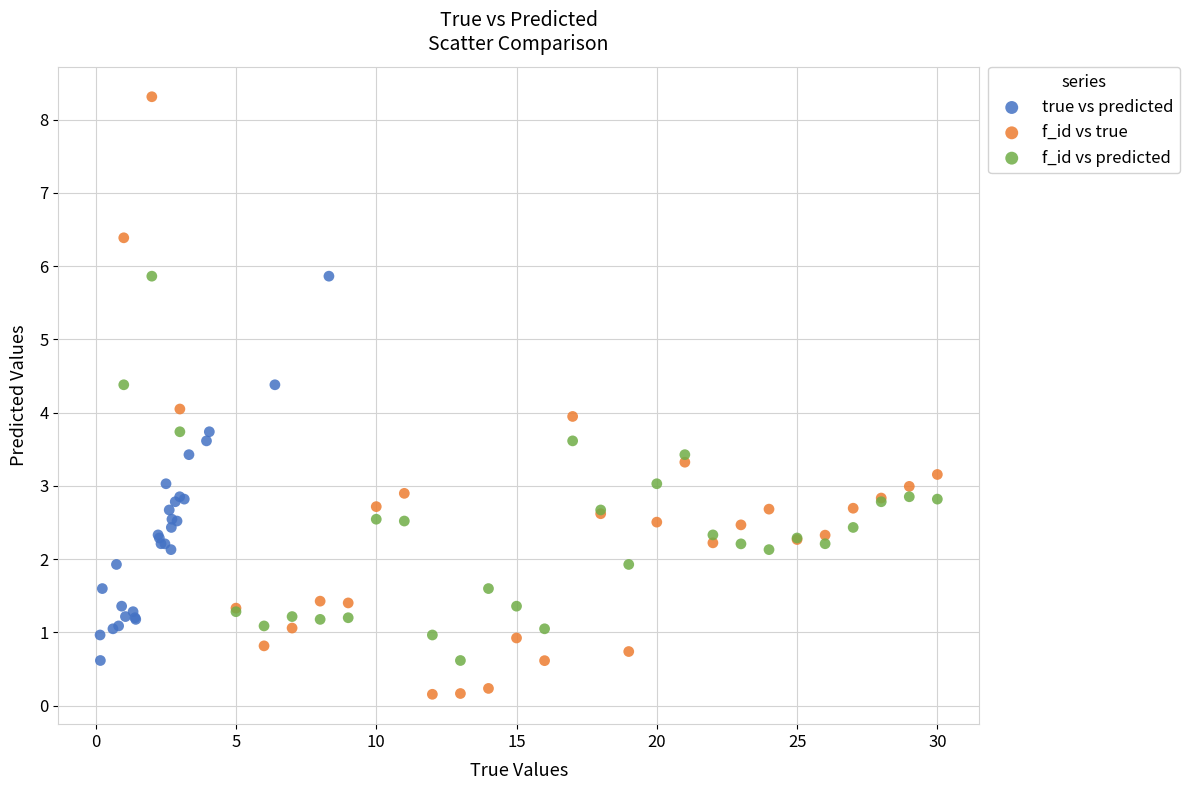

Which series has the largest Y range (max minus min)?

f_id vs true